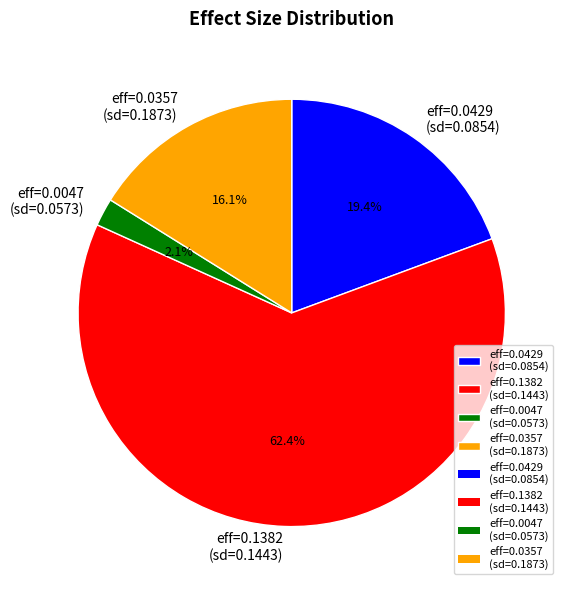

How many segments does this pie chart have?

4